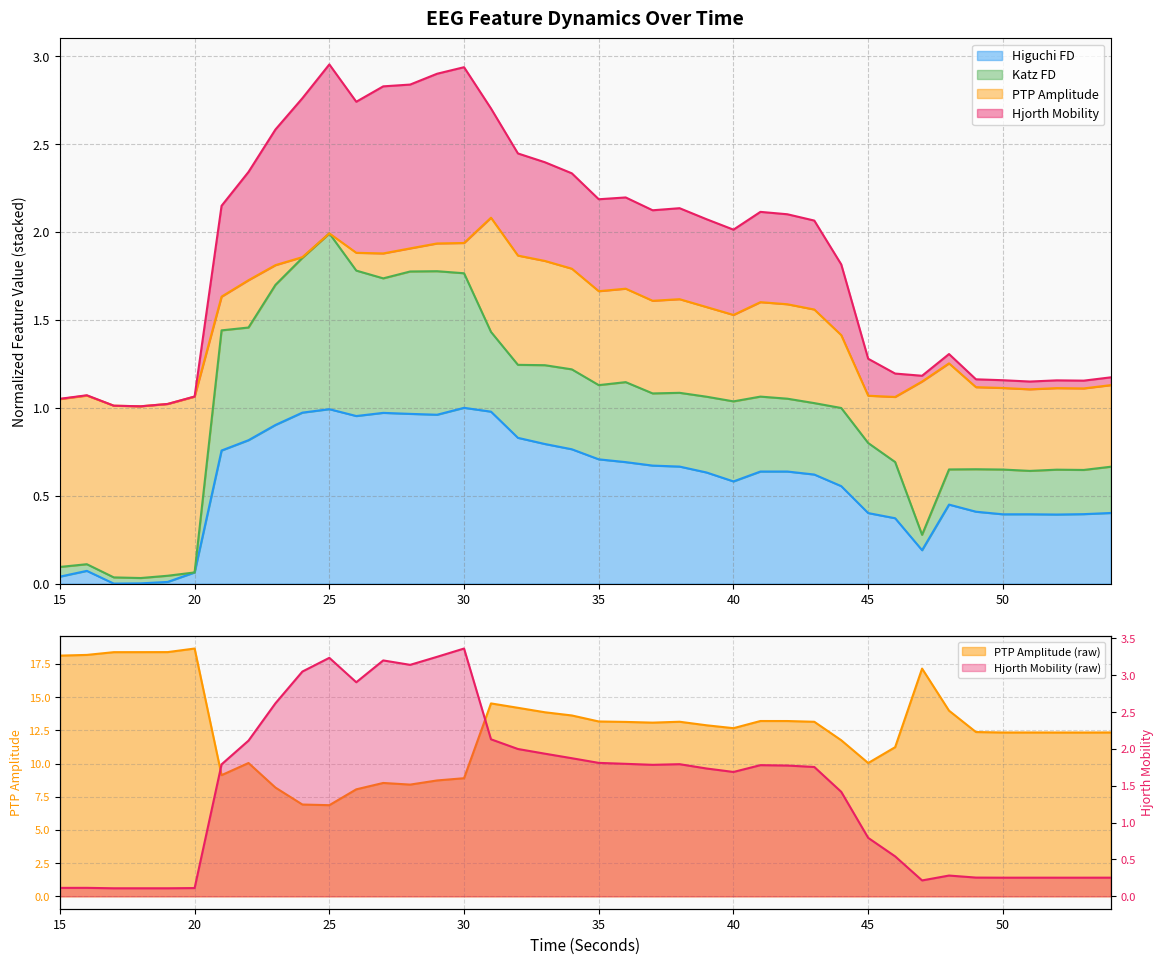

Which label corresponds to the largest value in the chart?

20